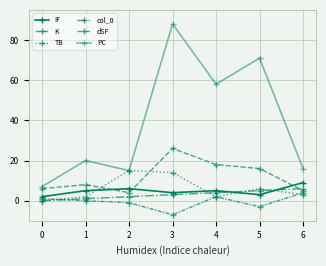

Count the number of data series in this chart.

6